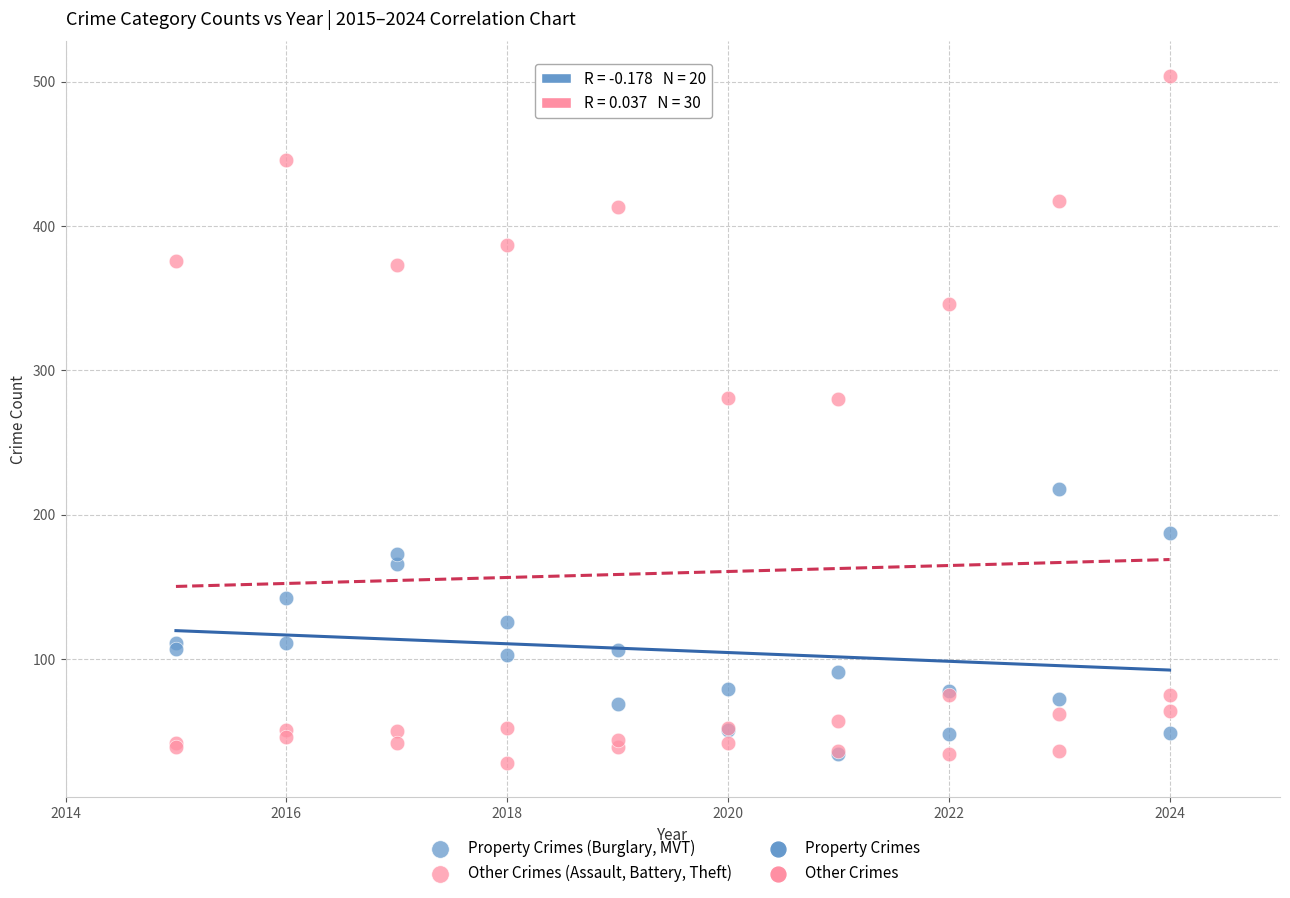

Which series has the widest spread of Y values?

Other Crimes (Assault, Battery, Theft)